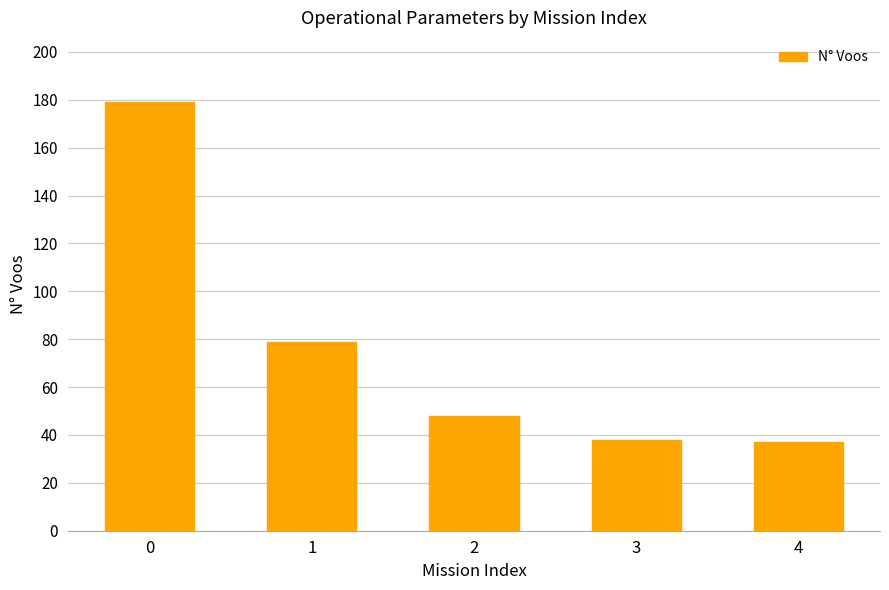

Reading left to right, transcribe all the data shown in this chart.

0=179	1=79	2=48	3=38	4=37